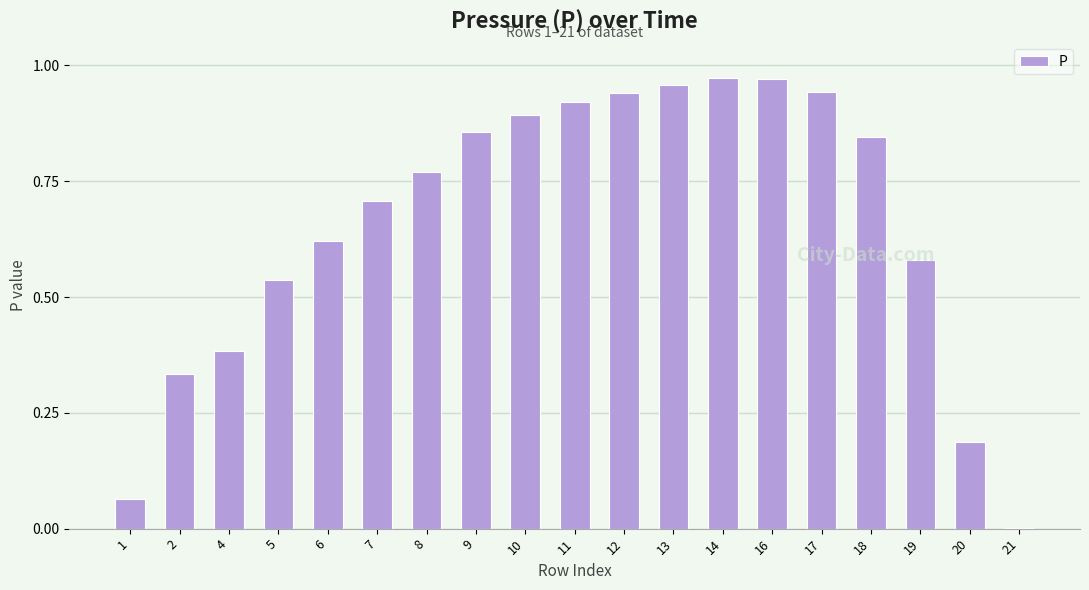

What is the sum of all values?

12.5